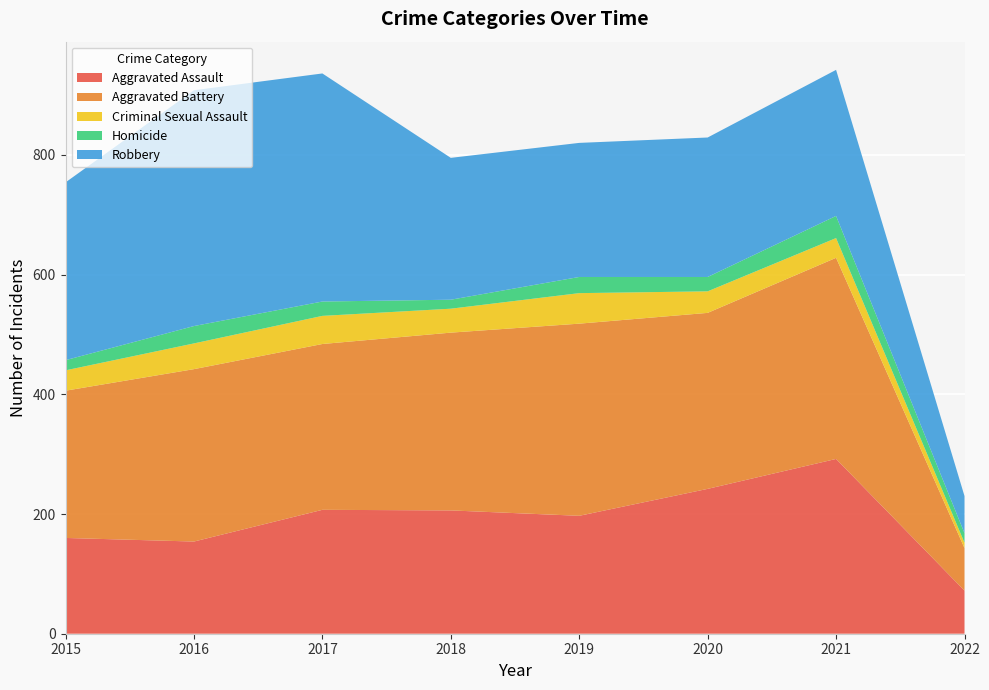

Reading left to right, extract all data points from this chart.

Aggravated Assault: 160	154	207	206	197	242	292	72
Aggravated Battery: 246	288	277	297	321	294	336	71
Criminal Sexual Assault: 34	43	47	40	51	36	33	9
Homicide: 17	29	24	15	27	24	37	16
Robbery: 297	394	381	237	224	233	244	62